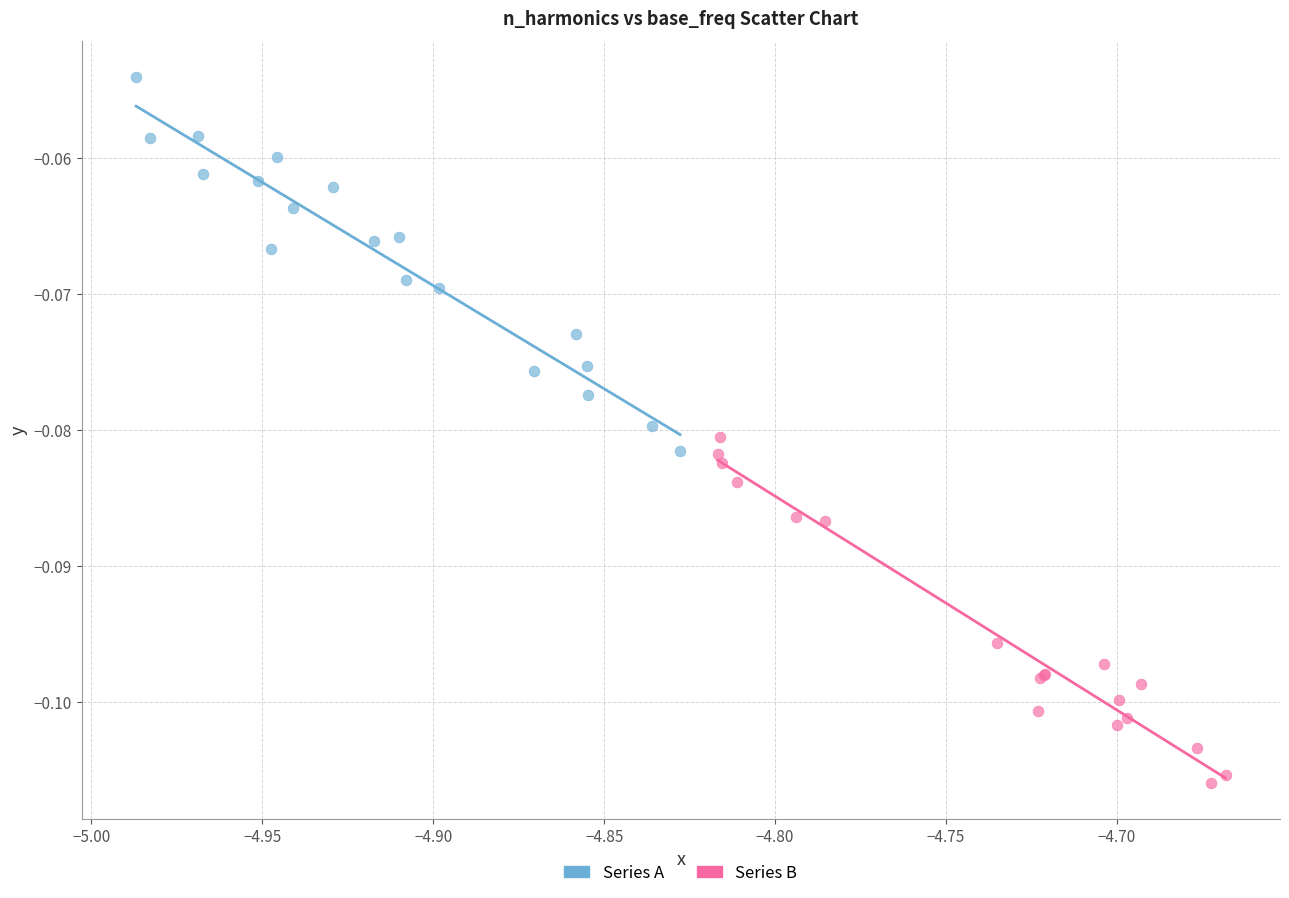

Which series reaches the maximum Y coordinate?

Series A